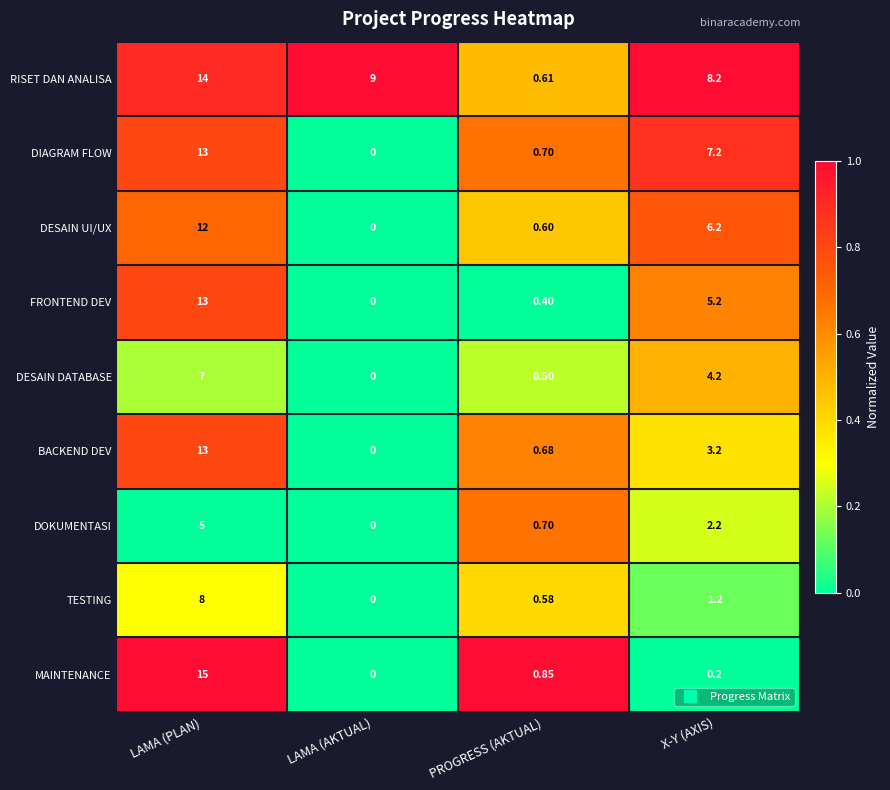

At which label is FRONTEND DEV closest to 6?

X-Y (AXIS)